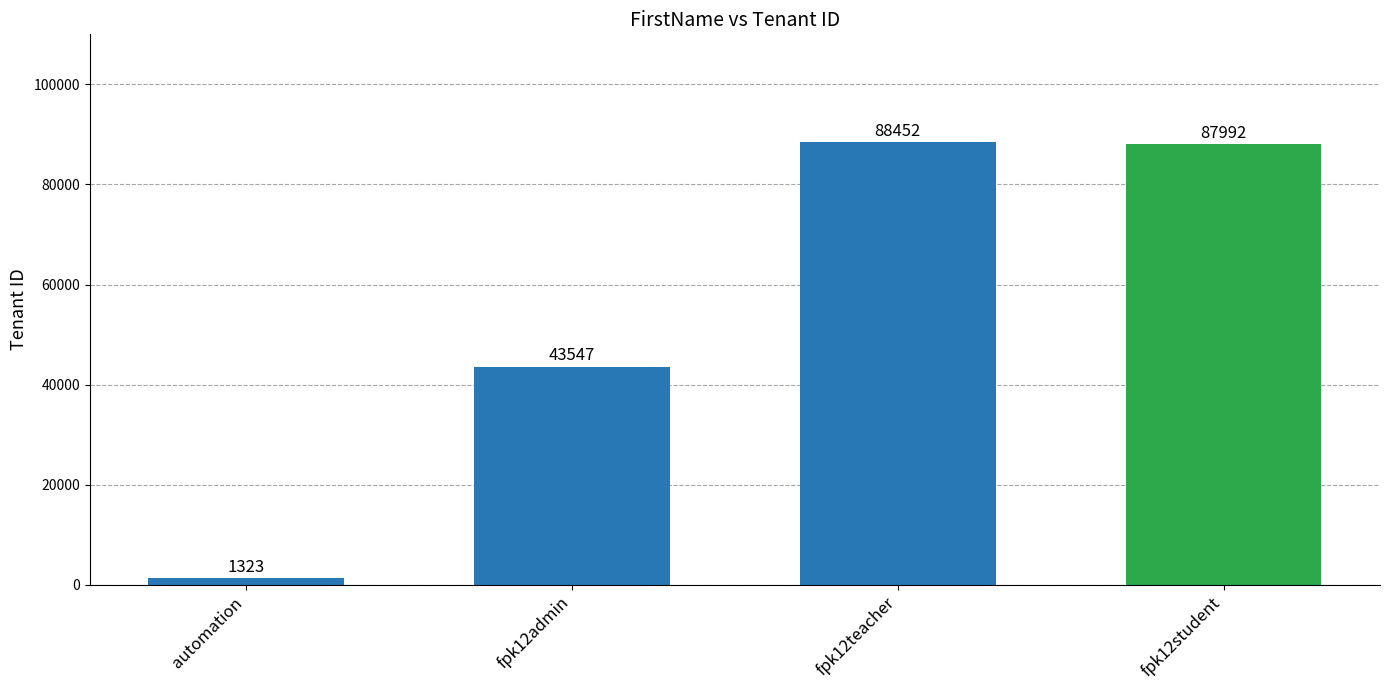

What is the value of the 1st bar from the left?

1323